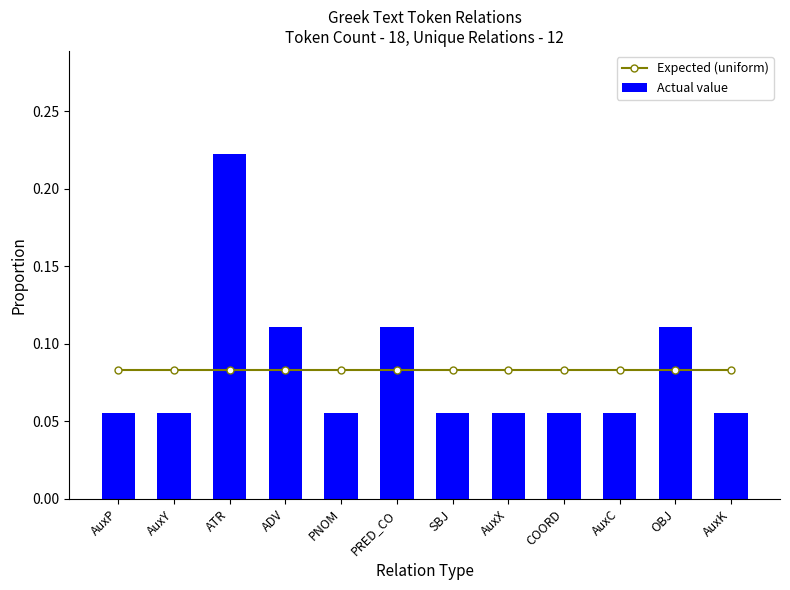

Reading left to right, what are all the values shown in this chart?

Expected (uniform): 0.1	0.1	0.1	0.1	0.1	0.1	0.1	0.1	0.1	0.1	0.1	0.1
Actual value: 0.1	0.1	0.2	0.1	0.1	0.1	0.1	0.1	0.1	0.1	0.1	0.1